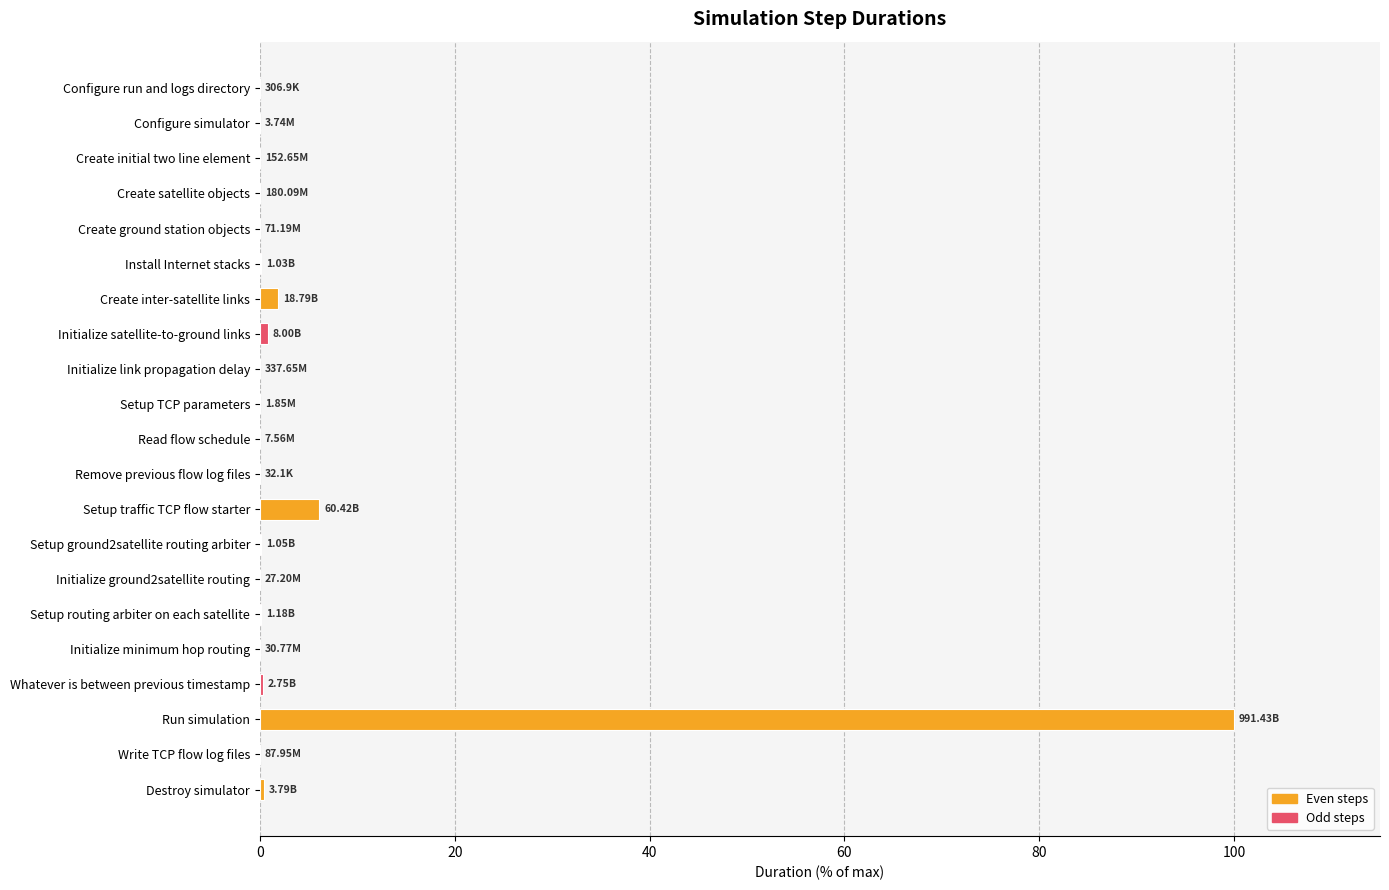

Where is the data nearest to the value 50?

Setup traffic TCP flow starter